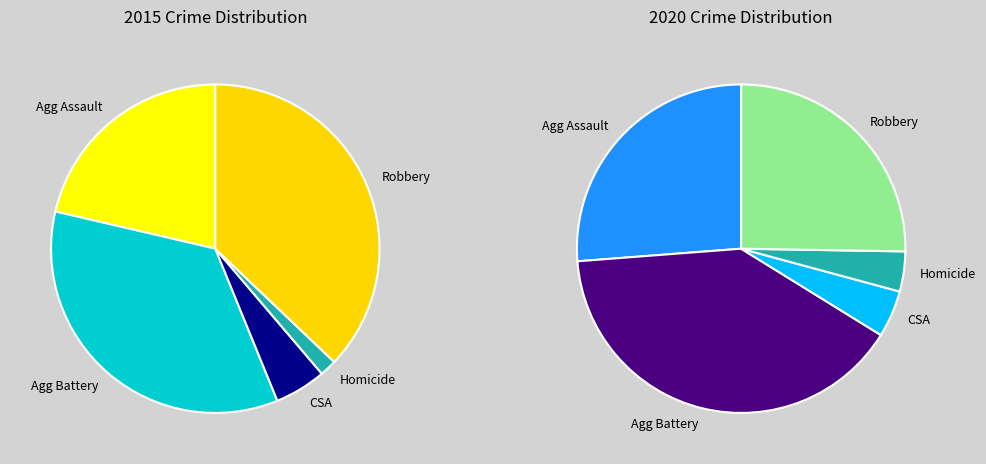

Is it true that 4 is 51% of the pie?

False